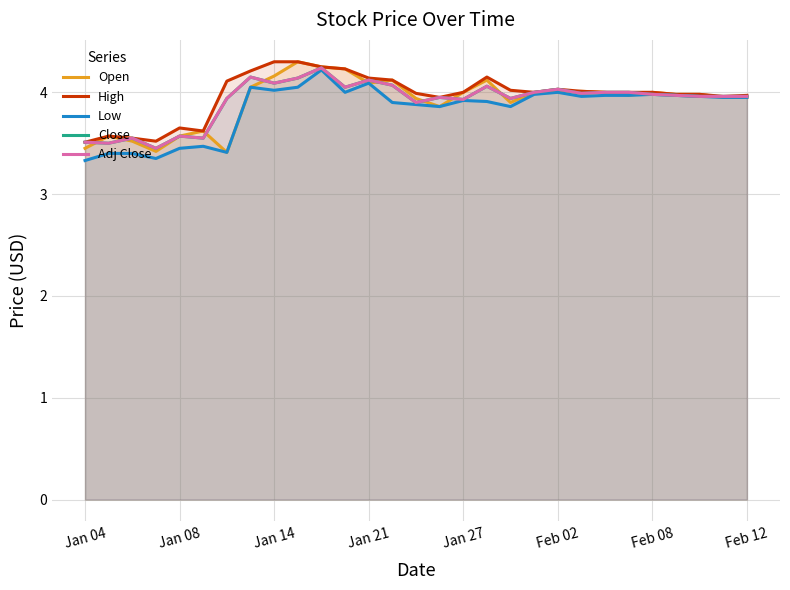

What value does the Close series have at 10?

4.2